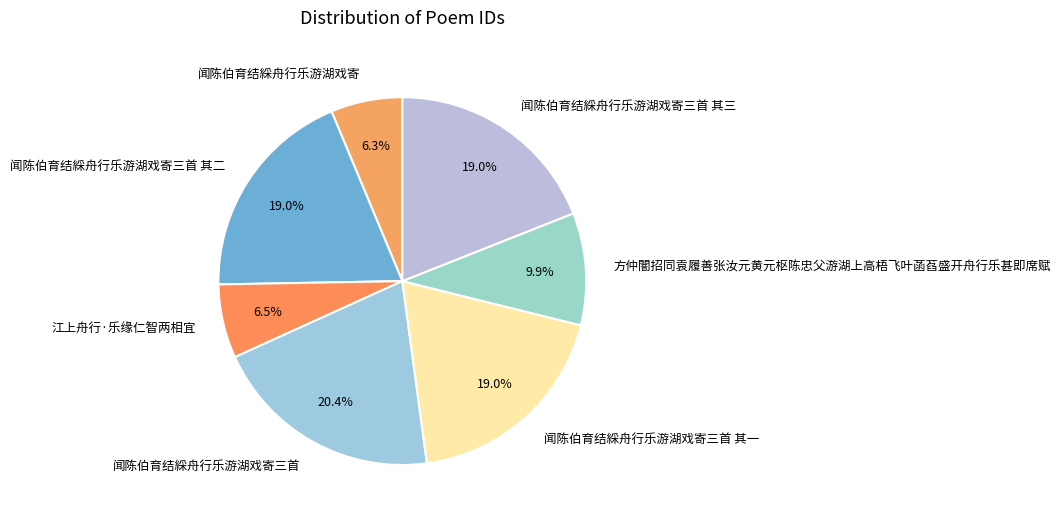

Approximately how many times larger is the value at 闻陈伯育结綵舟行乐游湖戏寄三首 其一 compared to 闻陈伯育结綵舟行乐游湖戏寄三首 其二?

1.0